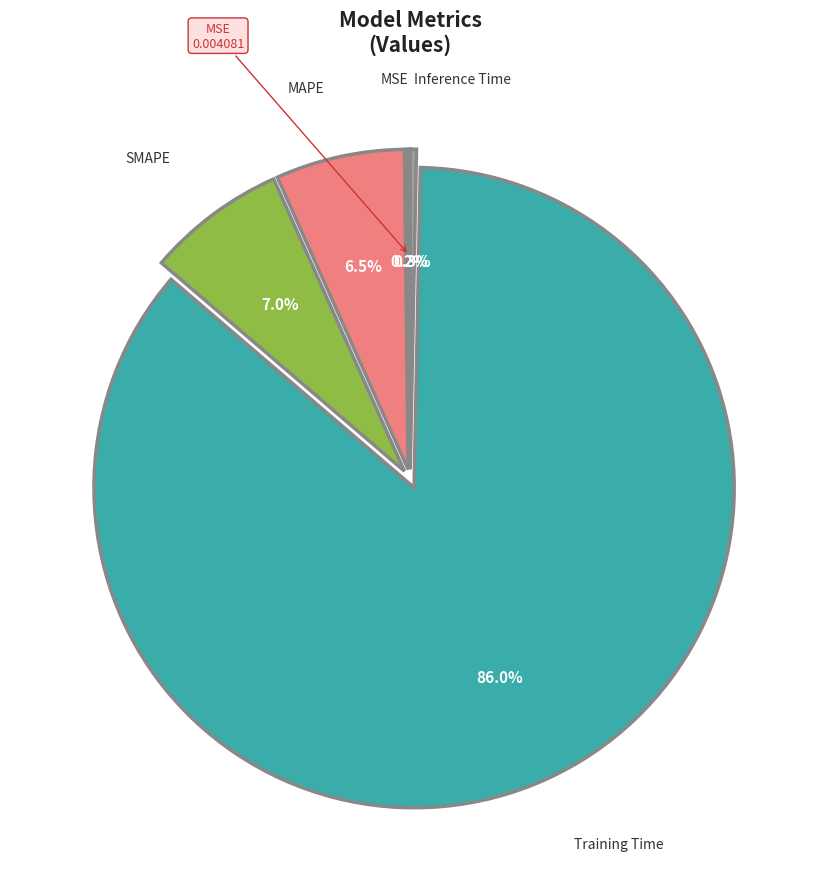

Is there any slice that represents more than half of the pie?

Yes